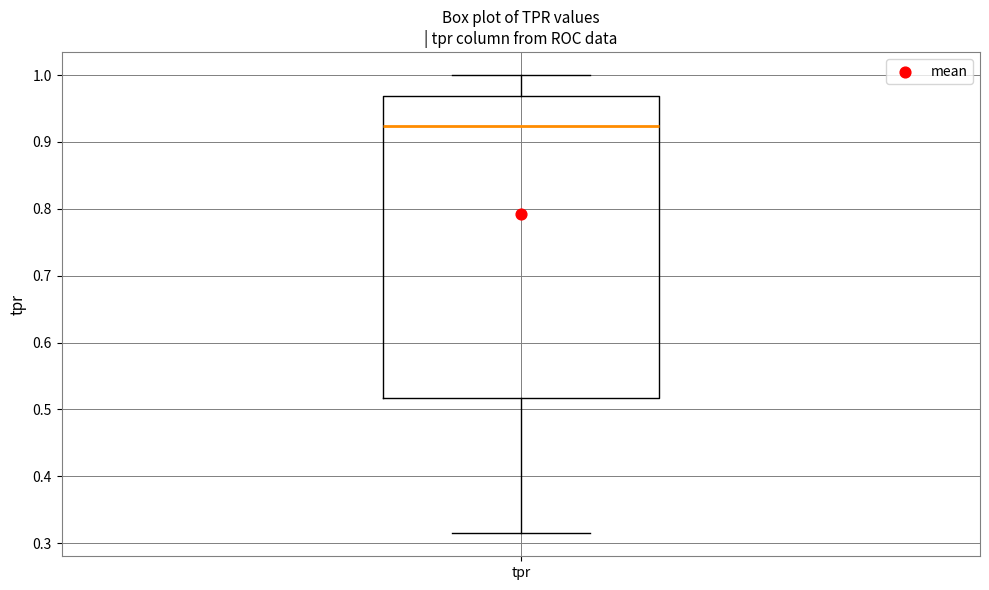

Read this box plot against the y-axis: the position of the median line, the range covered by the box, and the ends of both whiskers. The values are not printed on the chart, so give them approximately, as read against the axis.

median 0.92, box 0.52 to 0.97, whiskers 0.31 to 1.00